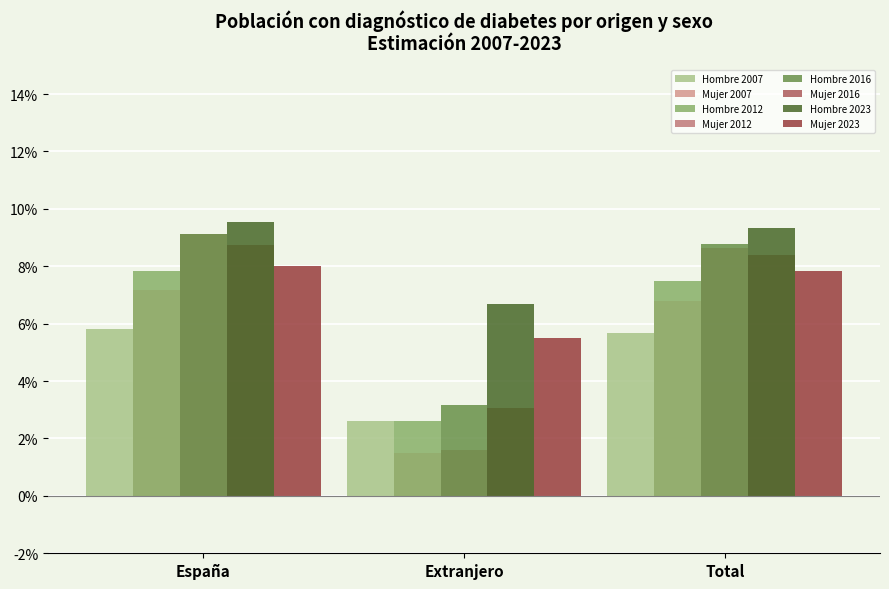

What are all the series names shown in the legend?

Hombre 2007, Mujer 2007, Hombre 2012, Mujer 2012, Hombre 2016, Mujer 2016, Hombre 2023, Mujer 2023